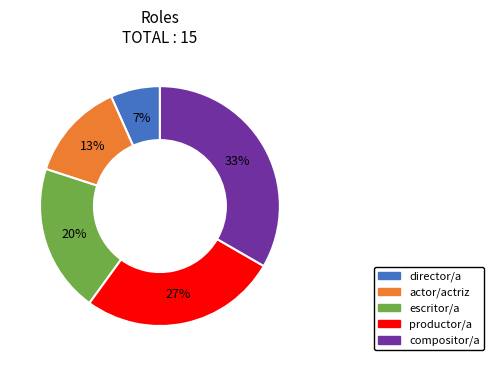

Is actor/actriz the majority of the pie?

No